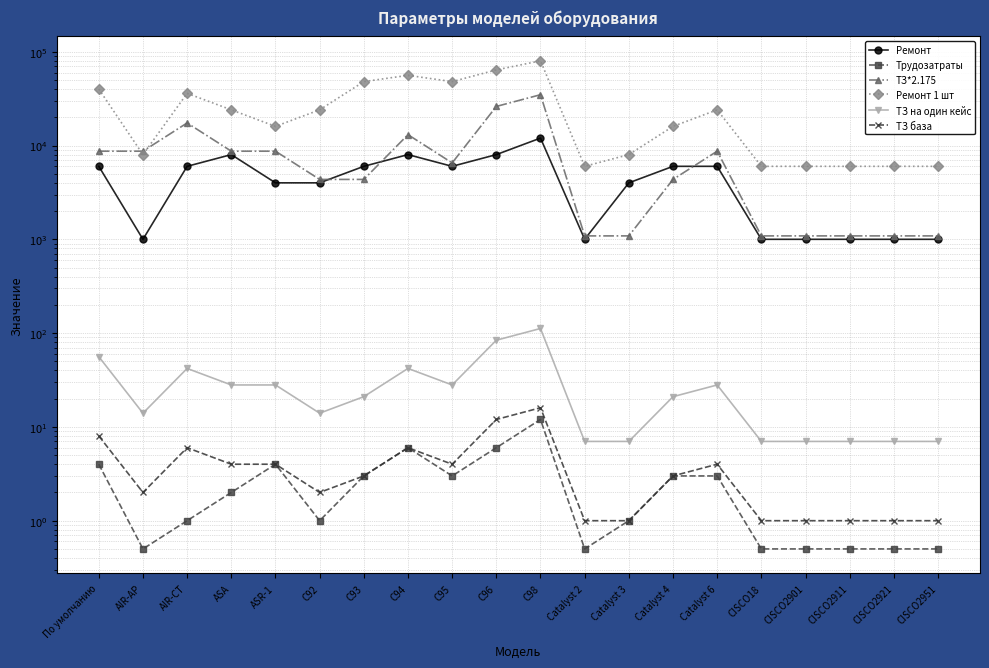

Is this an area chart (filled region under the line)?

No